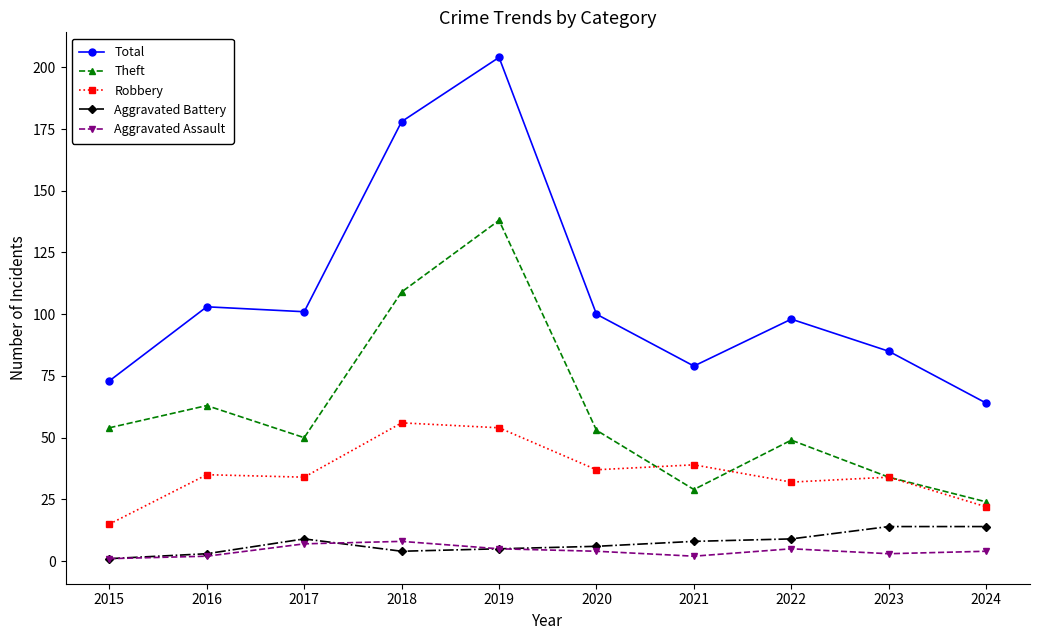

What is the smallest value displayed?

1